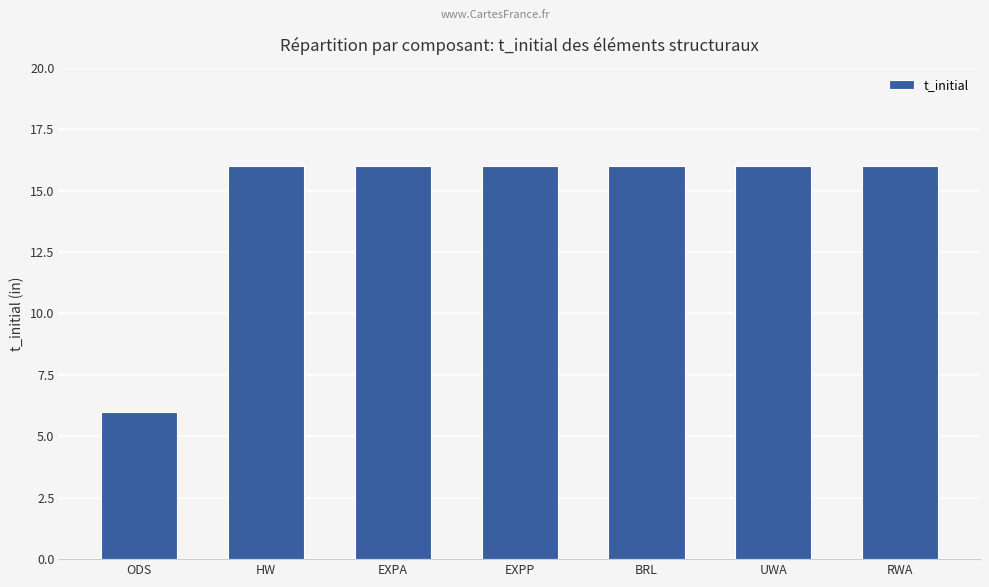

Reading right to left, extract all data points from this chart.

16	16	16	16	16	16	6